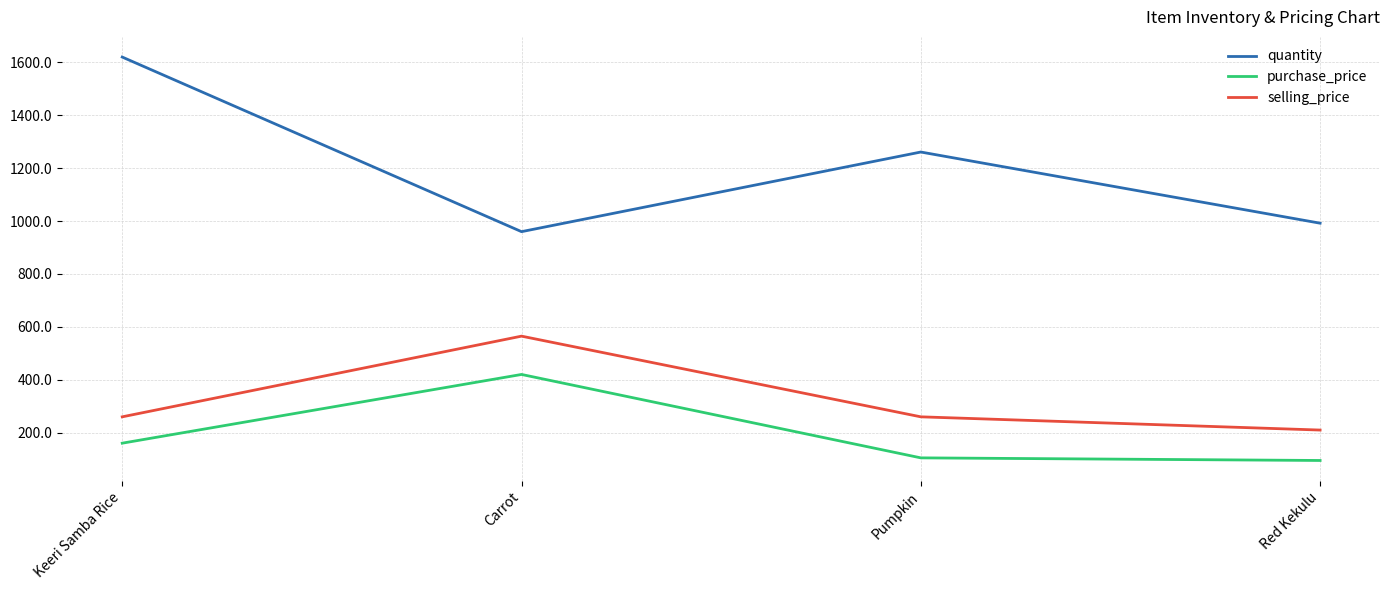

What is the sum of the quantity values at Keeri Samba Rice and Red Kekulu?

2612.0